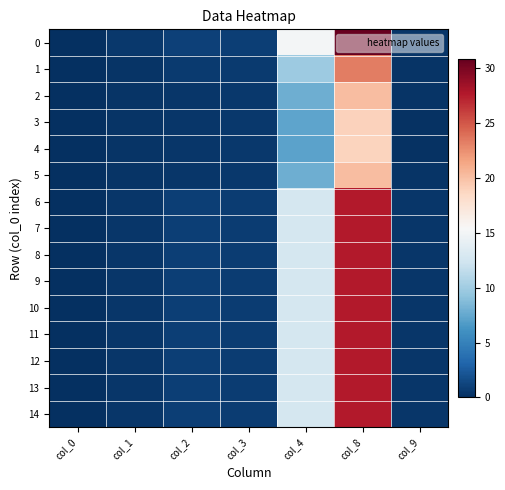

Reading left to right, list all the values displayed in this chart.

0: col_0=0.0	col_1=0.5	col_2=1.1	col_3=0.9	col_4=15.2	col_8=30.8	col_9=0.4
1: col_0=0.0	col_1=0.3	col_2=0.6	col_3=0.7	col_4=9.8	col_8=23.4	col_9=0.3
2: col_0=0.0	col_1=0.3	col_2=0.5	col_3=0.6	col_4=7.9	col_8=20.2	col_9=0.3
3: col_0=0.0	col_1=0.3	col_2=0.4	col_3=0.5	col_4=7.3	col_8=19.0	col_9=0.2
4: col_0=0.0	col_1=0.3	col_2=0.4	col_3=0.5	col_4=7.2	col_8=18.8	col_9=0.2
5: col_0=0.0	col_1=0.3	col_2=0.5	col_3=0.6	col_4=7.9	col_8=20.2	col_9=0.3
6: col_0=0.0	col_1=0.4	col_2=0.8	col_3=0.8	col_4=12.7	col_8=27.7	col_9=0.4
7: col_0=0.0	col_1=0.4	col_2=0.8	col_3=0.8	col_4=12.7	col_8=27.7	col_9=0.4
8: col_0=0.0	col_1=0.4	col_2=0.8	col_3=0.8	col_4=12.7	col_8=27.7	col_9=0.4
9: col_0=0.0	col_1=0.4	col_2=0.8	col_3=0.8	col_4=12.7	col_8=27.7	col_9=0.4
10: col_0=0.0	col_1=0.4	col_2=0.8	col_3=0.8	col_4=12.7	col_8=27.7	col_9=0.4
11: col_0=0.0	col_1=0.4	col_2=0.8	col_3=0.8	col_4=12.7	col_8=27.7	col_9=0.4
12: col_0=0.0	col_1=0.4	col_2=0.8	col_3=0.8	col_4=12.7	col_8=27.7	col_9=0.4
13: col_0=0.0	col_1=0.4	col_2=0.8	col_3=0.8	col_4=12.7	col_8=27.7	col_9=0.4
14: col_0=0.0	col_1=0.4	col_2=0.8	col_3=0.8	col_4=12.7	col_8=27.7	col_9=0.4